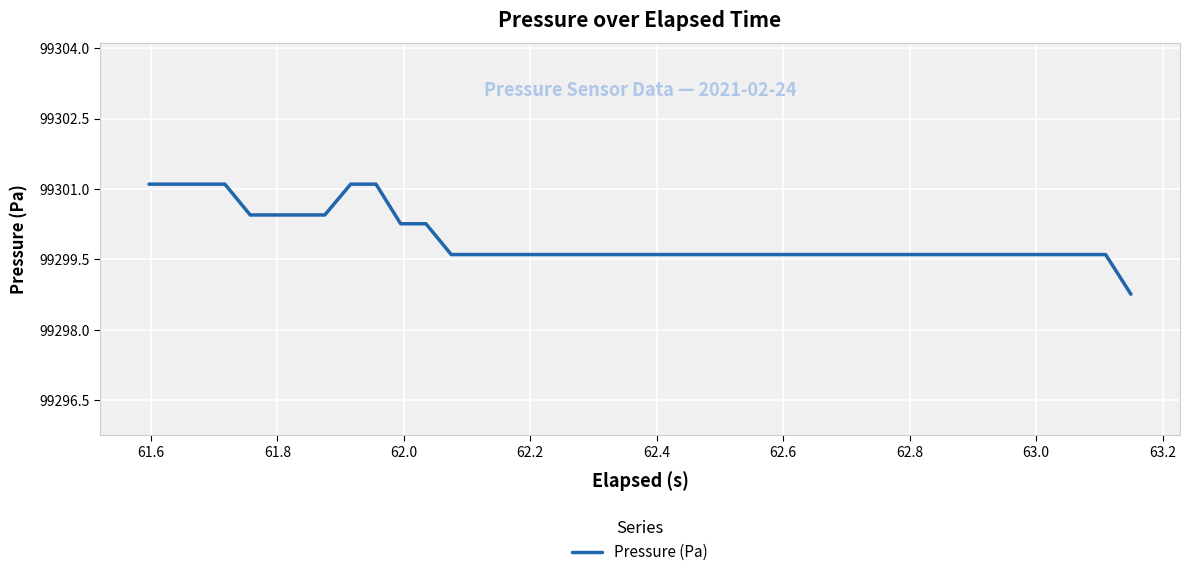

What is the greatest value displayed?

99301.1